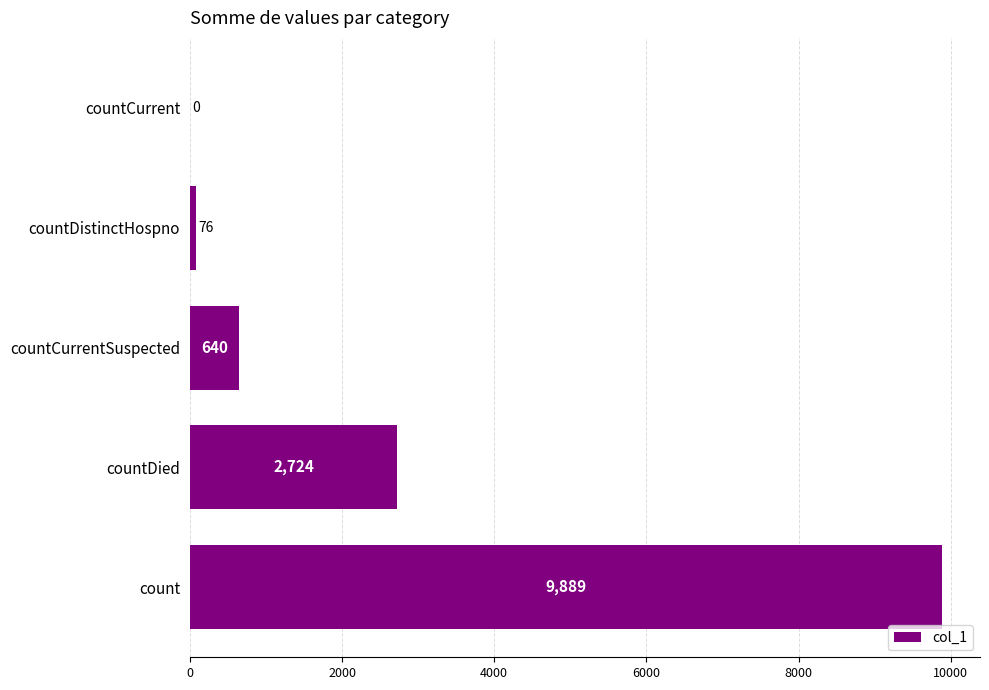

What is the sum of the values at countCurrentSuspected and countCurrent?

640